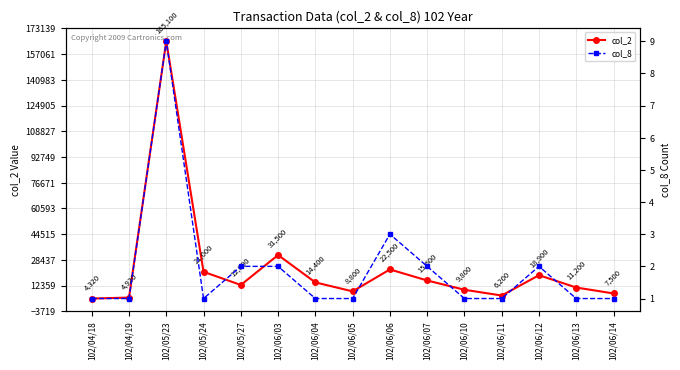

Between 102/06/07 and 102/06/13, which is larger?

102/06/07